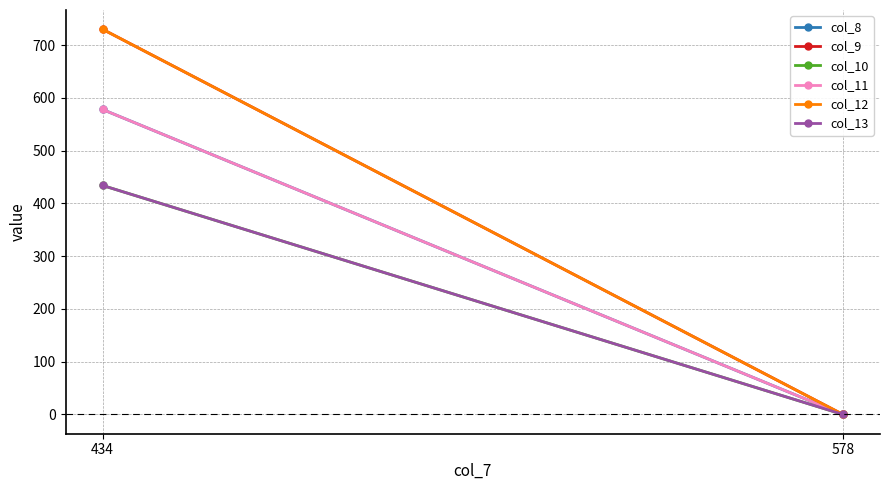

How many series are shown in this chart?

6